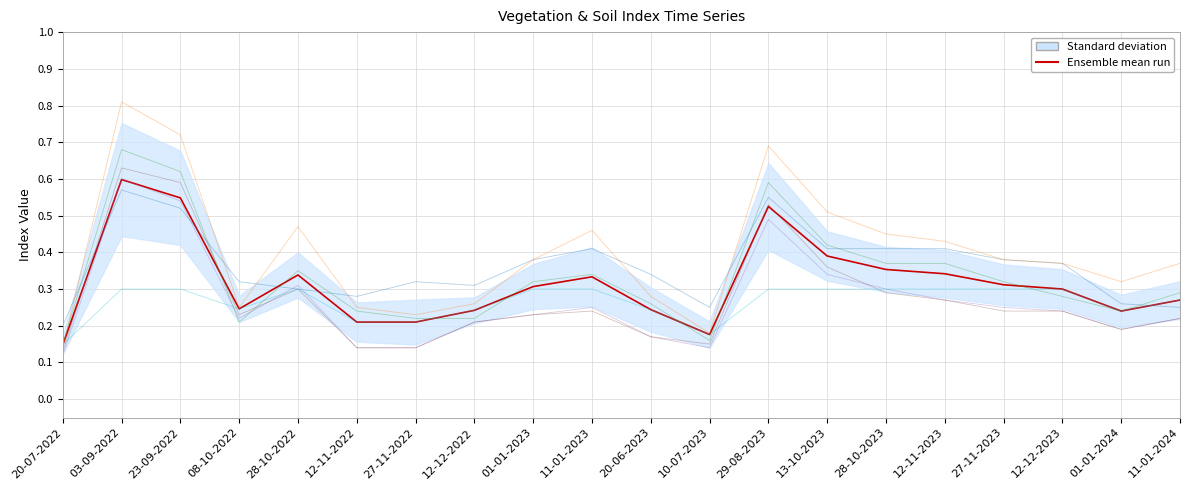

What position from the left is 28-10-2022?

5